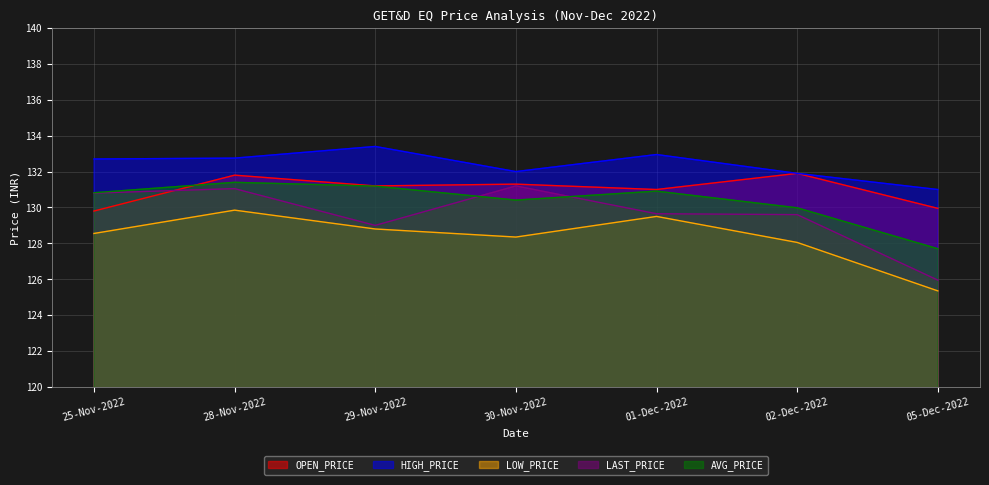

What value does the LOW_PRICE series have at 25-Nov-2022?

128.6